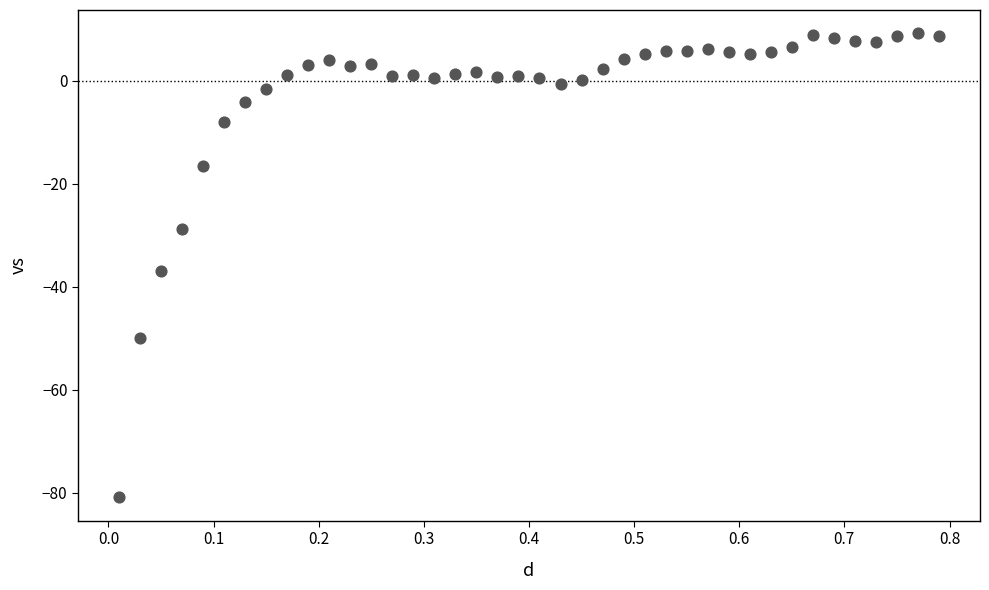

What Y value in the scatter plot is closest to -35?

-36.9